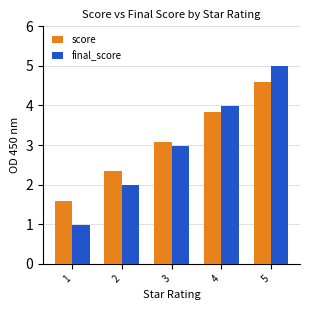

How many bars are there in each group?

2